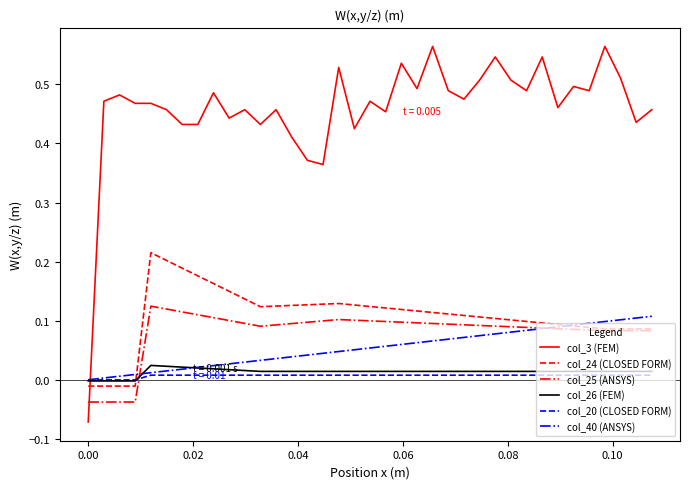

True or false: col_3 (FEM) and col_20 (CLOSED FORM) intersect in this chart.

True